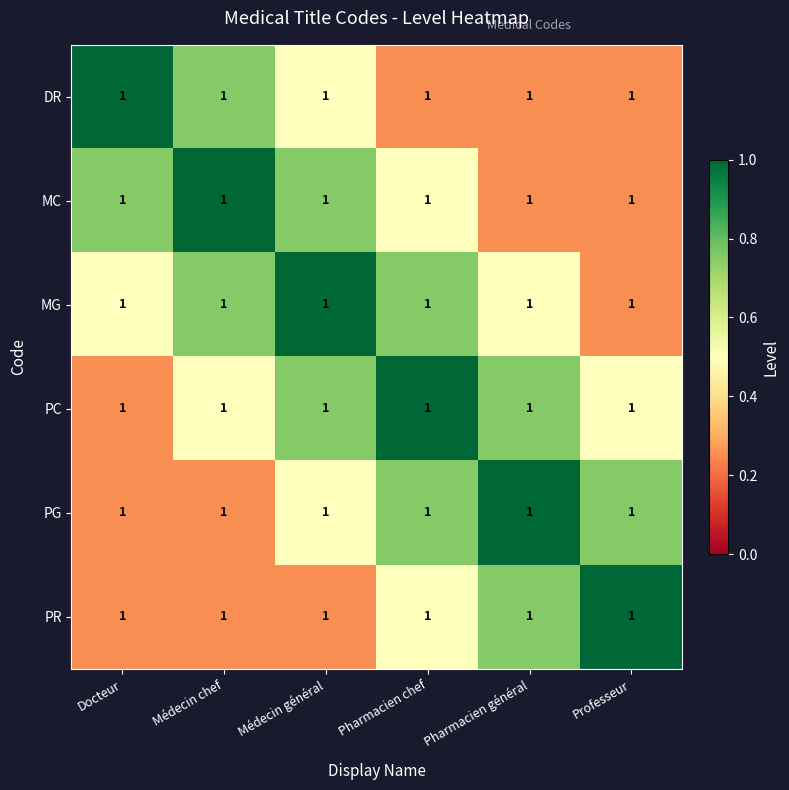

What is the difference between the PG values at Docteur and Pharmacien général?

0.8